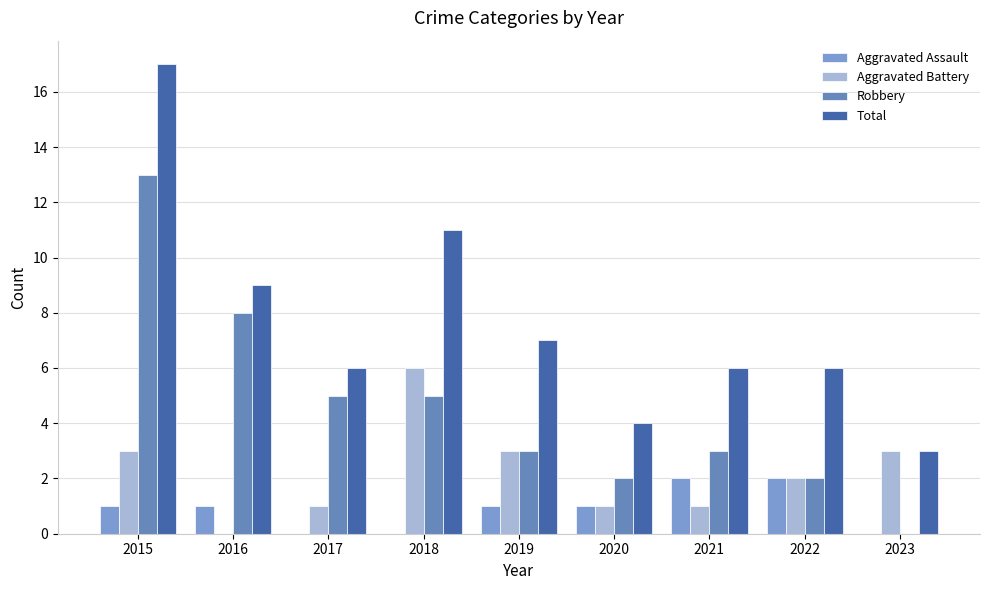

What are all the series names shown in the legend?

Aggravated Assault, Aggravated Battery, Robbery, Total